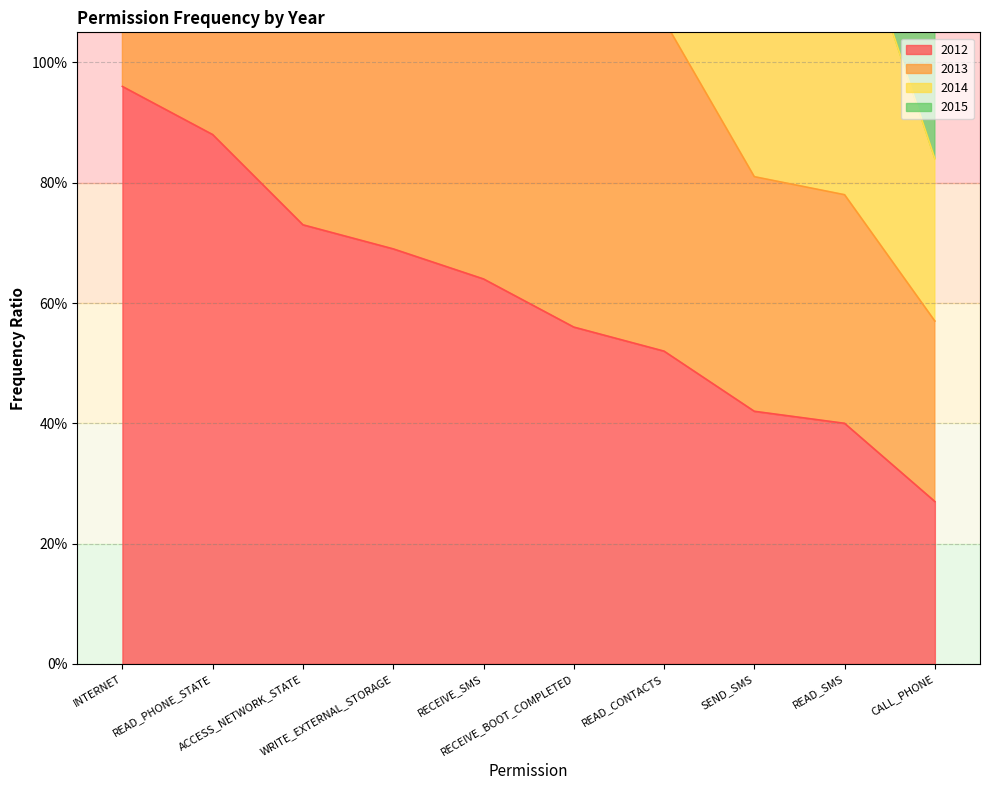

Which category has the highest value across all series?

INTERNET